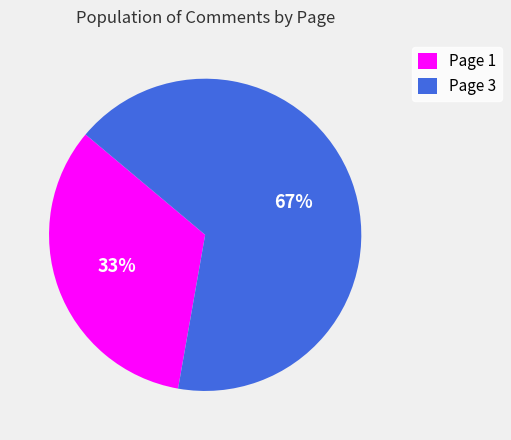

To the nearest percent, what is the average slice percentage?

50%